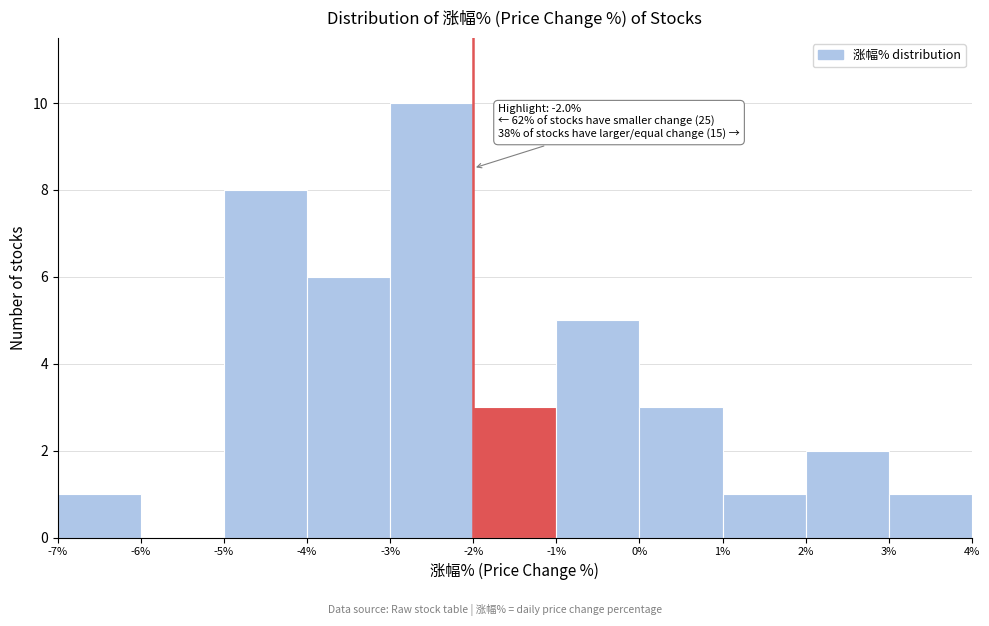

Over which range of the x-axis is the bar tallest?

-3% to -2%